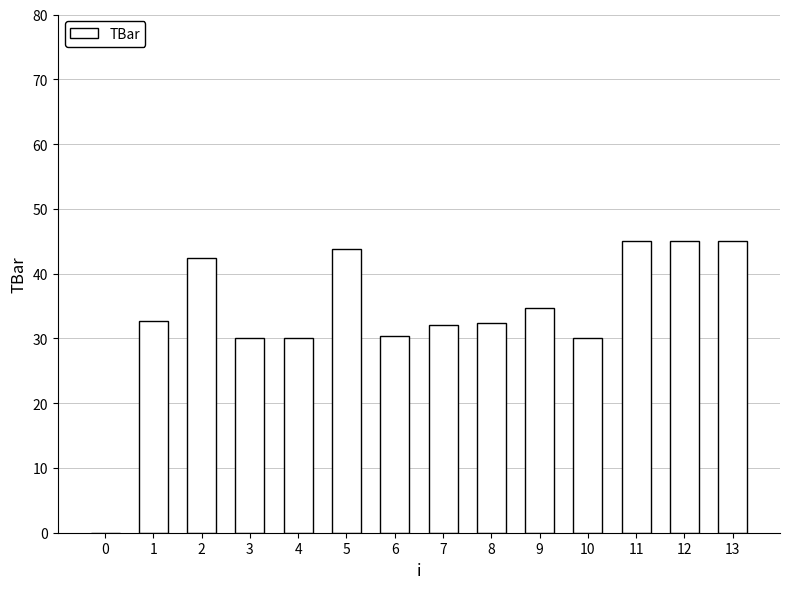

Approximately how many times larger is the value at 2 compared to 6?

1.4